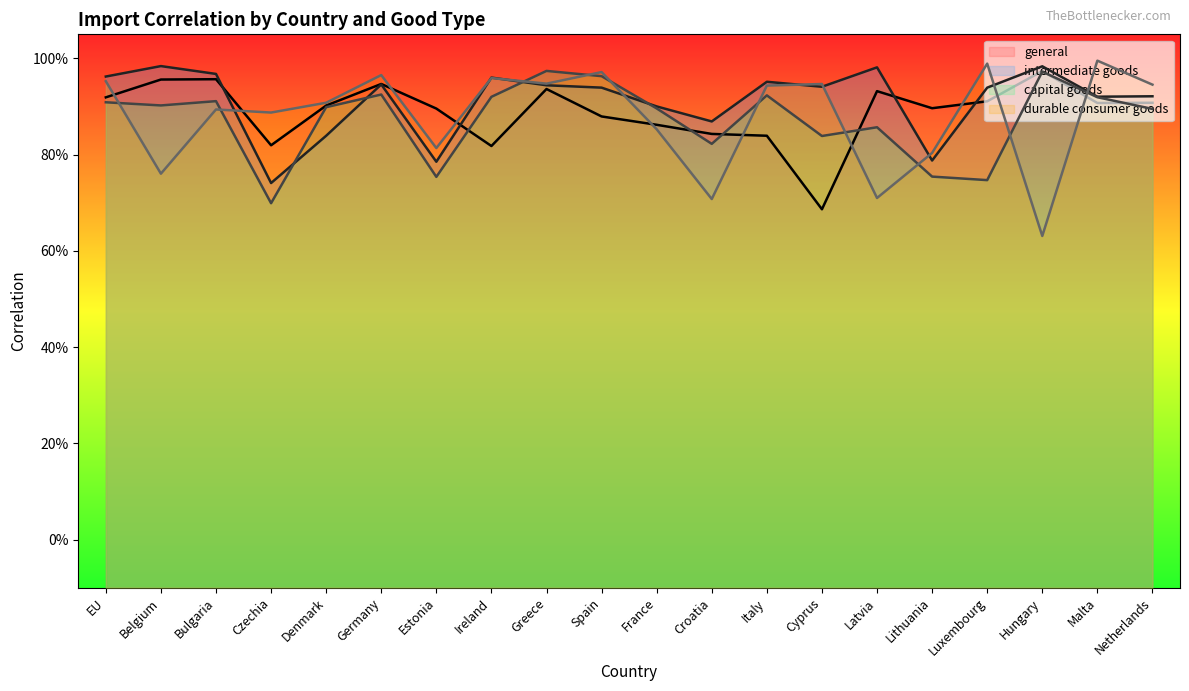

What are all the series names shown in the legend?

general, intermediate goods, capital goods, durable consumer goods